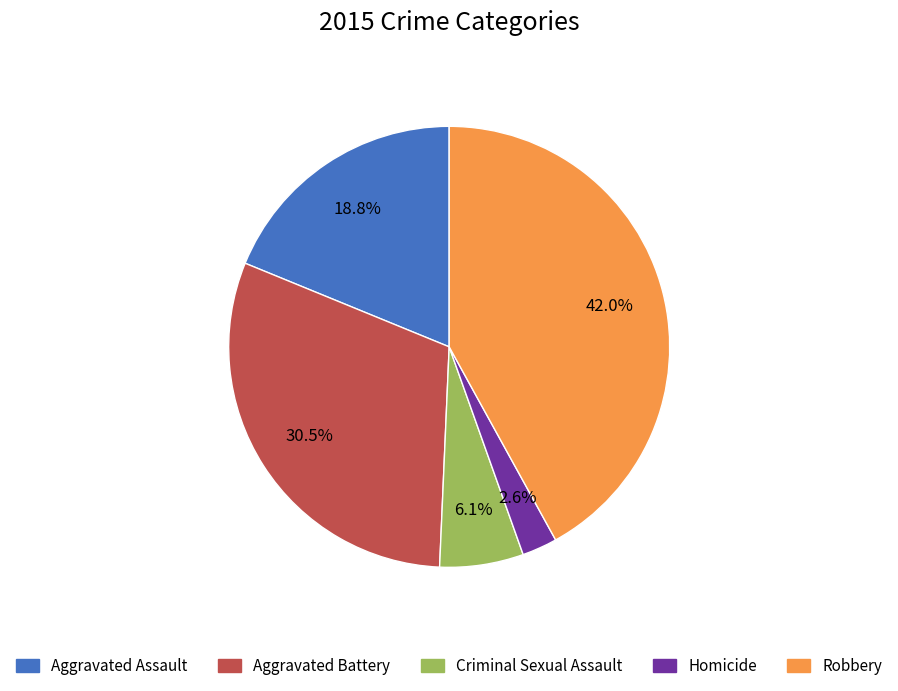

Is it true that Homicide is 3% of the pie?

True